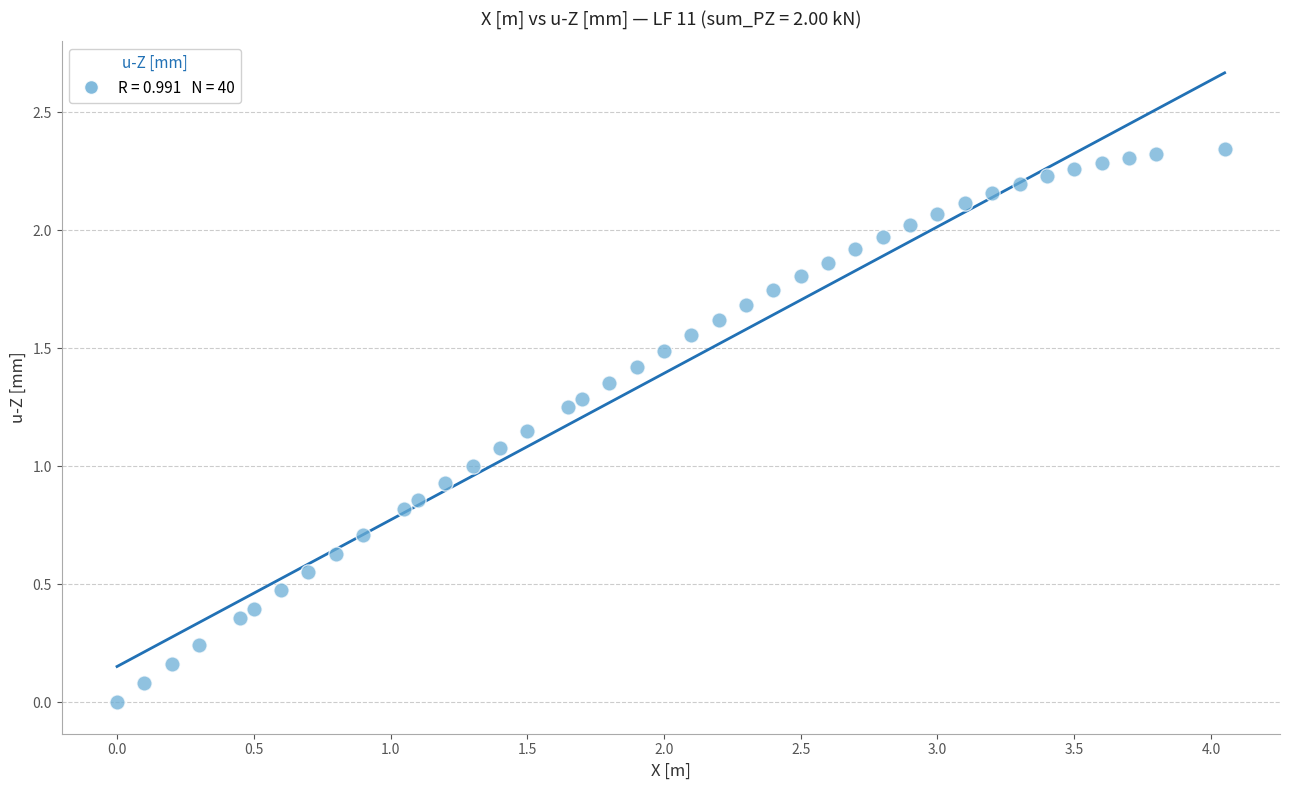

What is the range of X values (max minus min)?

4.1